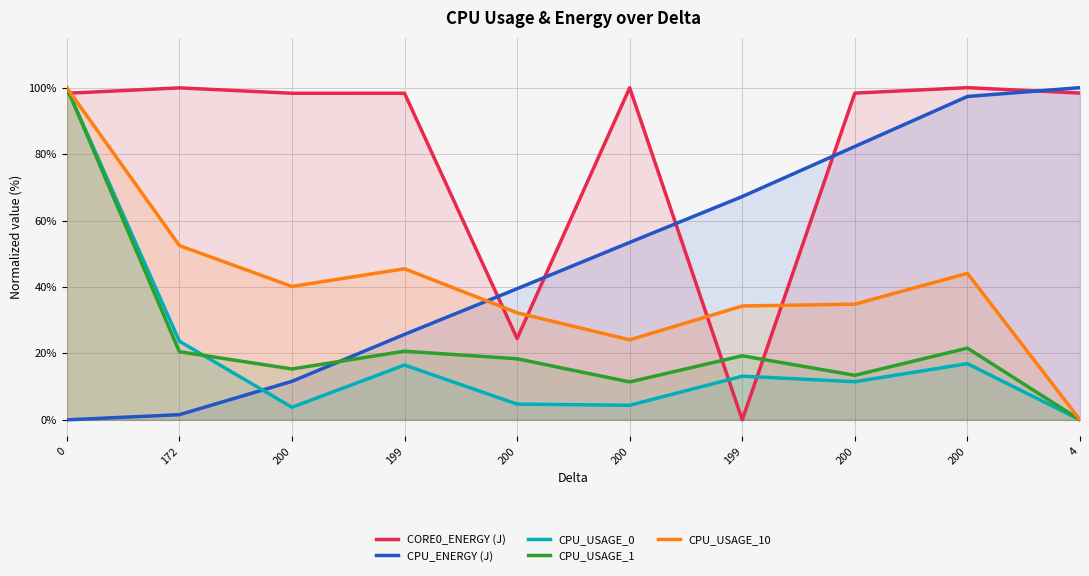

What is the maximum value for CPU_USAGE_10?

100.0